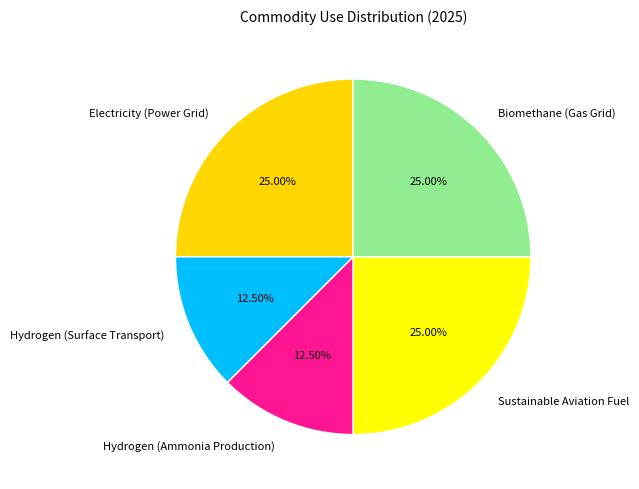

To the nearest percent, what is the average slice percentage?

20%